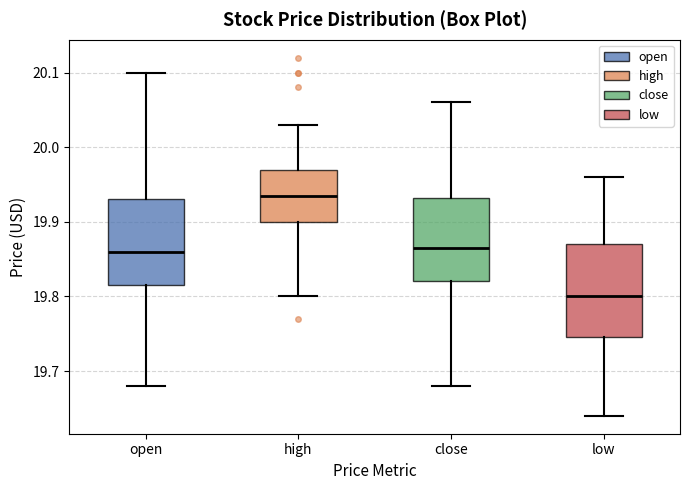

Where is the lower edge of the box for close on the y-axis? The values are not printed on the chart, so give them approximately, as read against the axis.

19.82